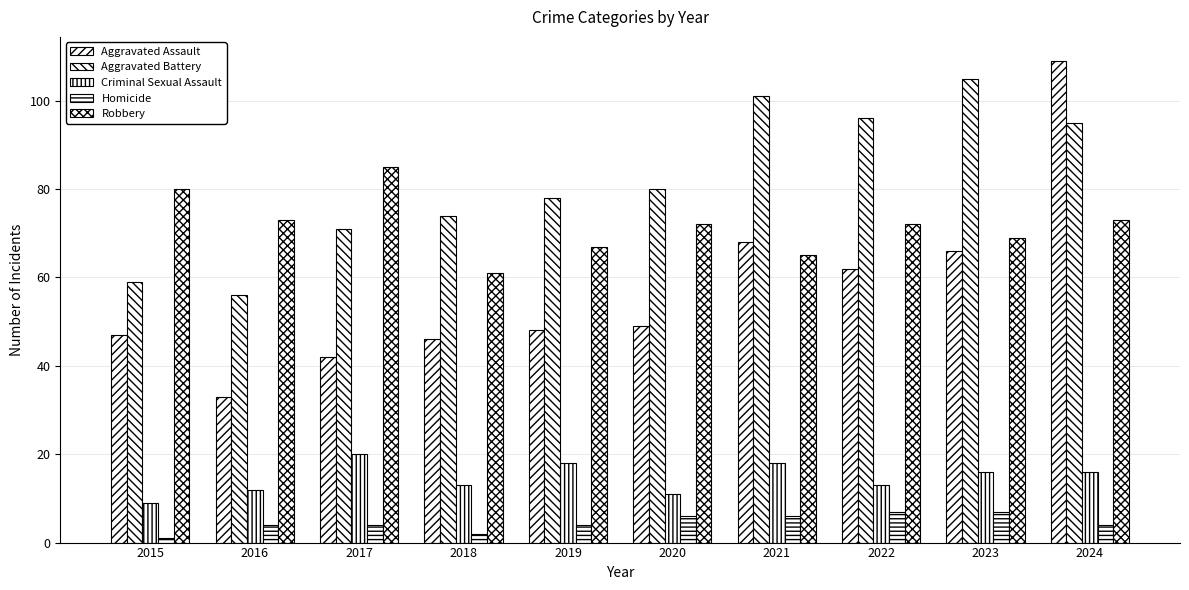

Which category has the highest value in the Aggravated Assault series?

2024